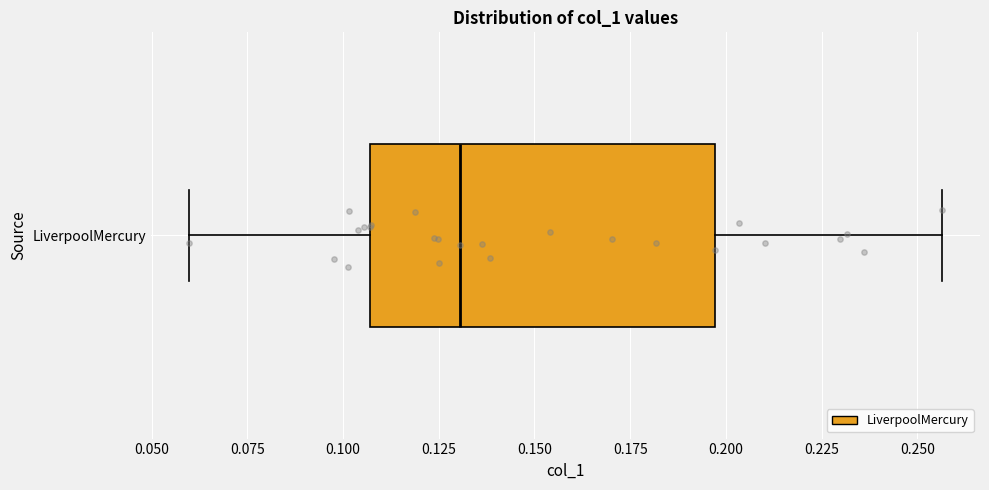

Where is the left edge of the box for LiverpoolMercury on the x-axis? The values are not printed on the chart, so give them approximately, as read against the axis.

0.105